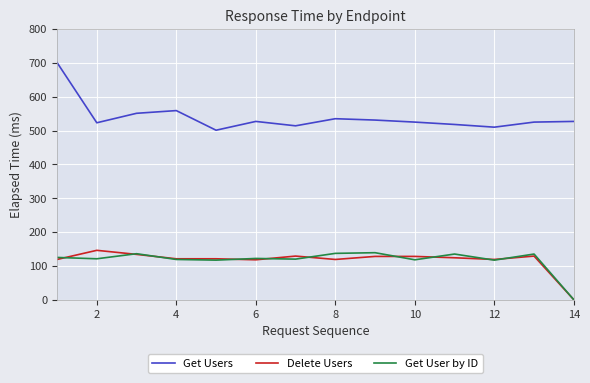

What is the maximum value shown in the chart?

701